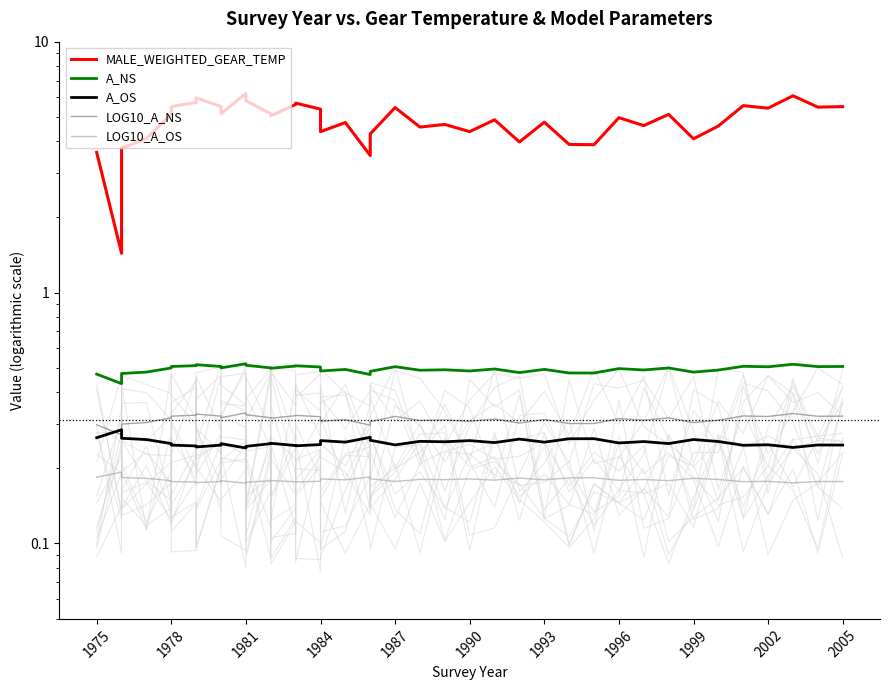

Which series changed the most between 19 and 38?

MALE_WEIGHTED_GEAR_TEMP